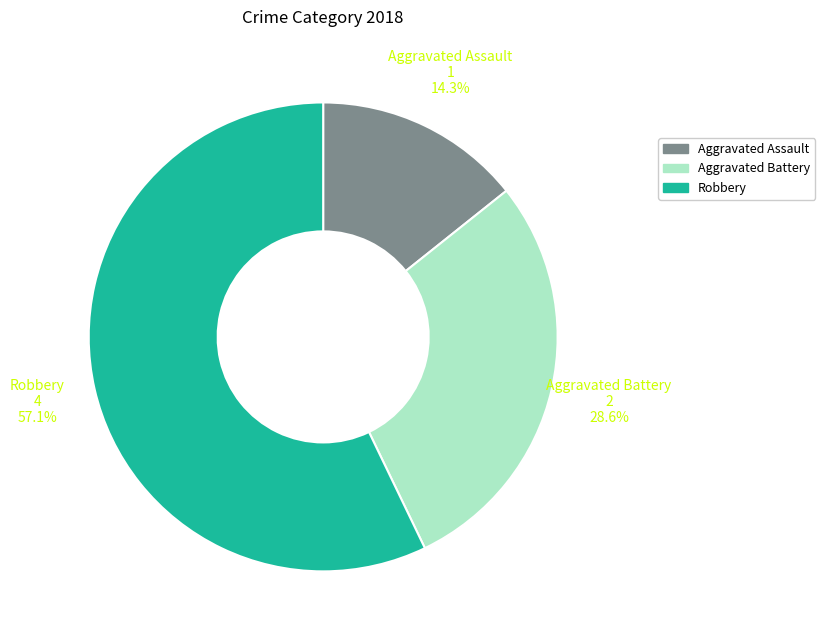

Combined, do Aggravated Battery and Robbery account for over 50%?

Yes